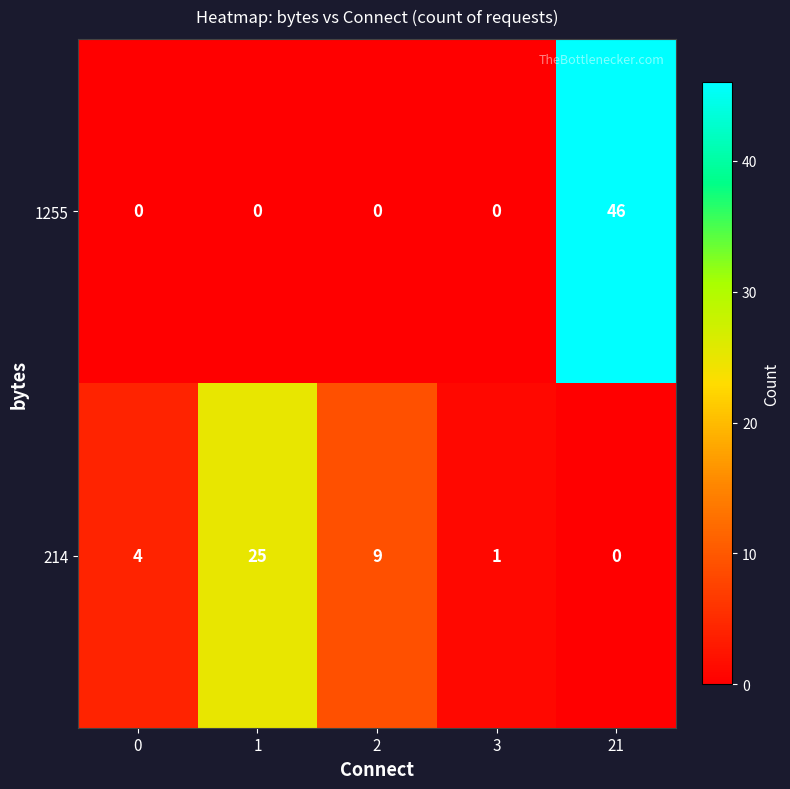

What is the difference between the highest and lowest values at 1?

25